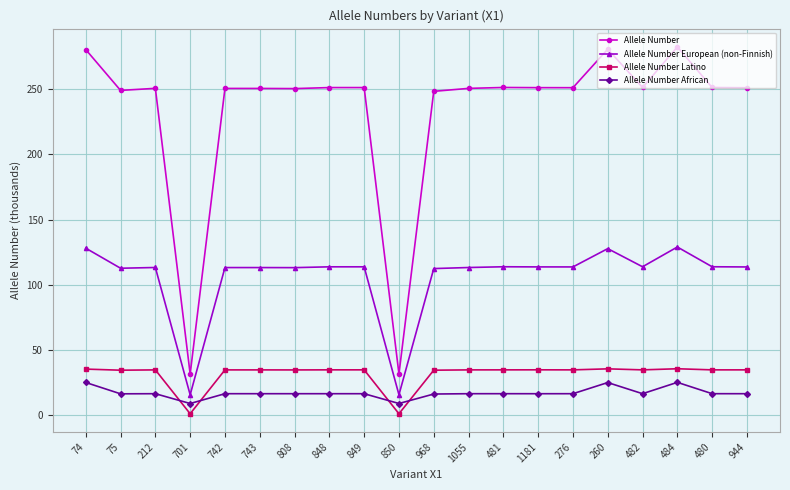

True or false: Allele Number and Allele Number European (non-Finnish) cross at least once.

False